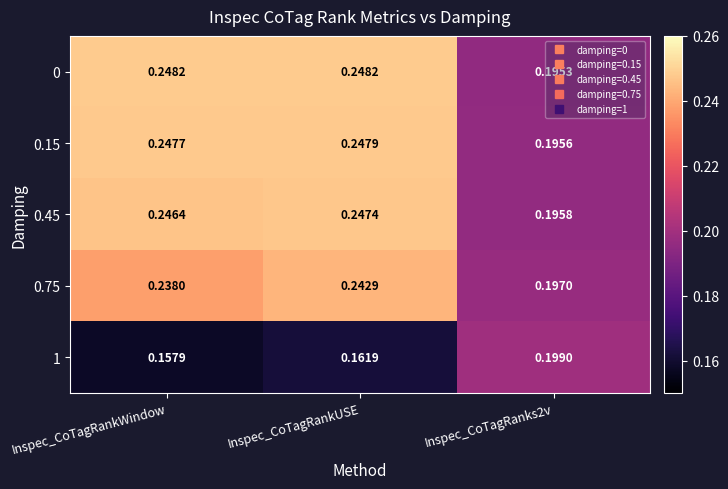

At which category is the sum across all series the highest?

Inspec_CoTagRankUSE